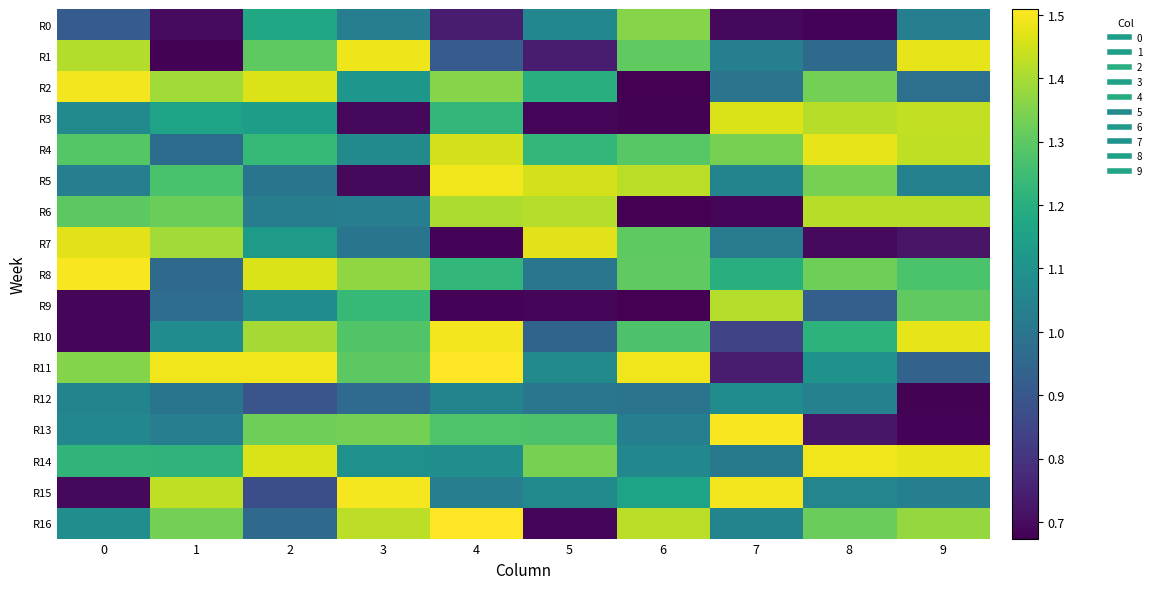

At which category does the chart reach its peak across all series?

4